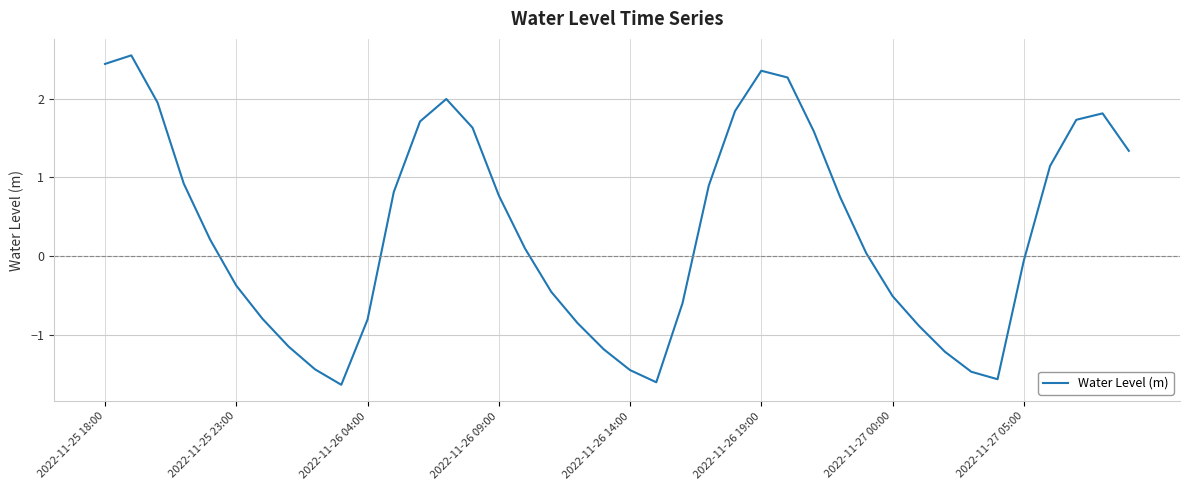

What is the smallest value displayed?

-1.6